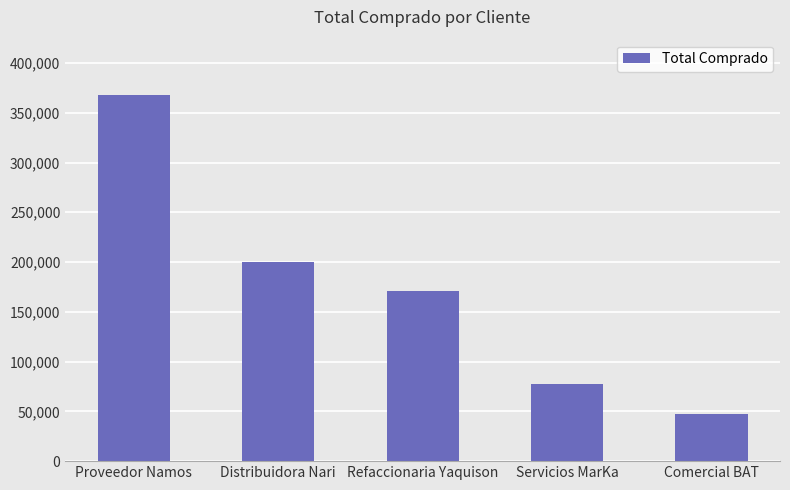

Where is the data nearest to the value 207600?

Distribuidora Nari